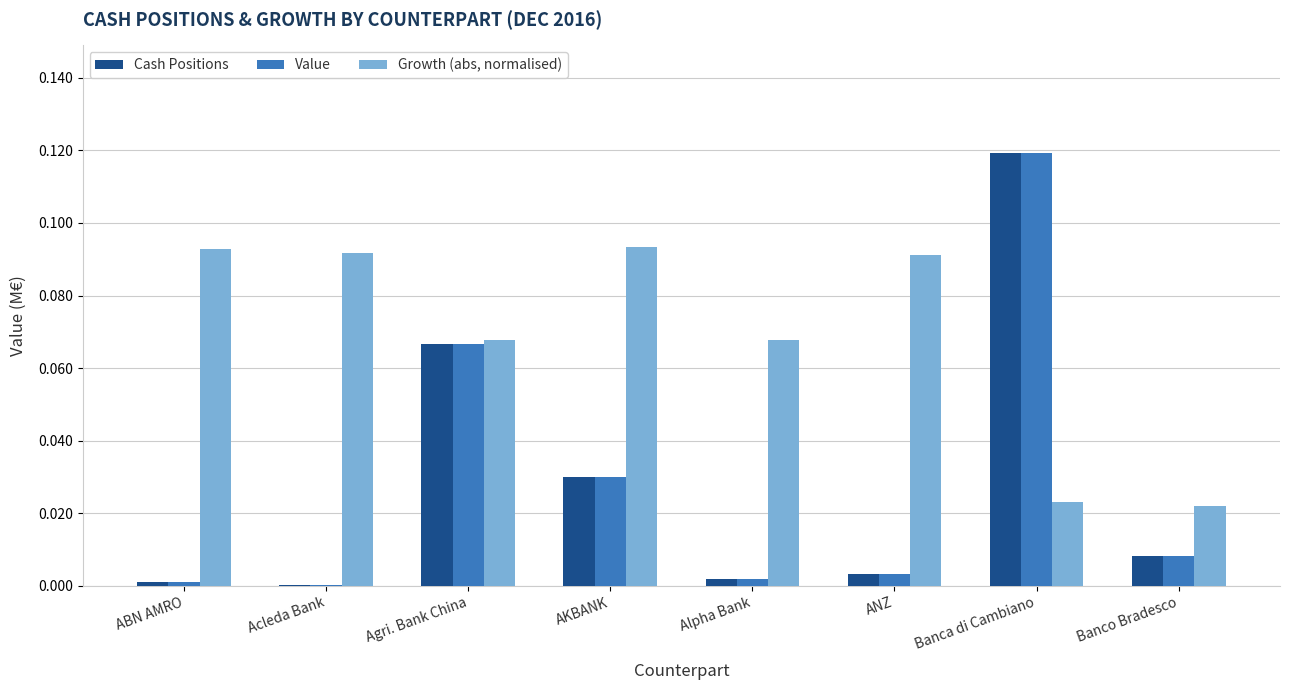

The value of Cash Positions at Banco Bradesco is 0.0. True or false?

True